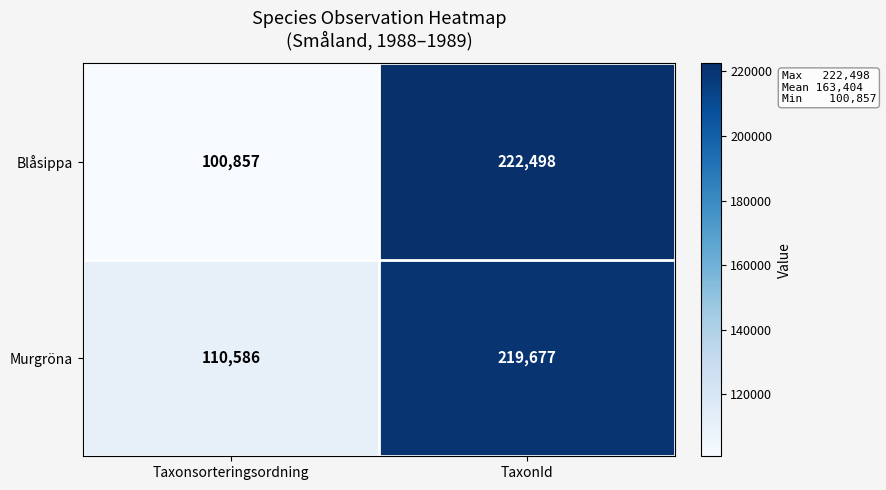

True or false: Murgröna has a value of 110586 at Taxonsorteringsordning.

True